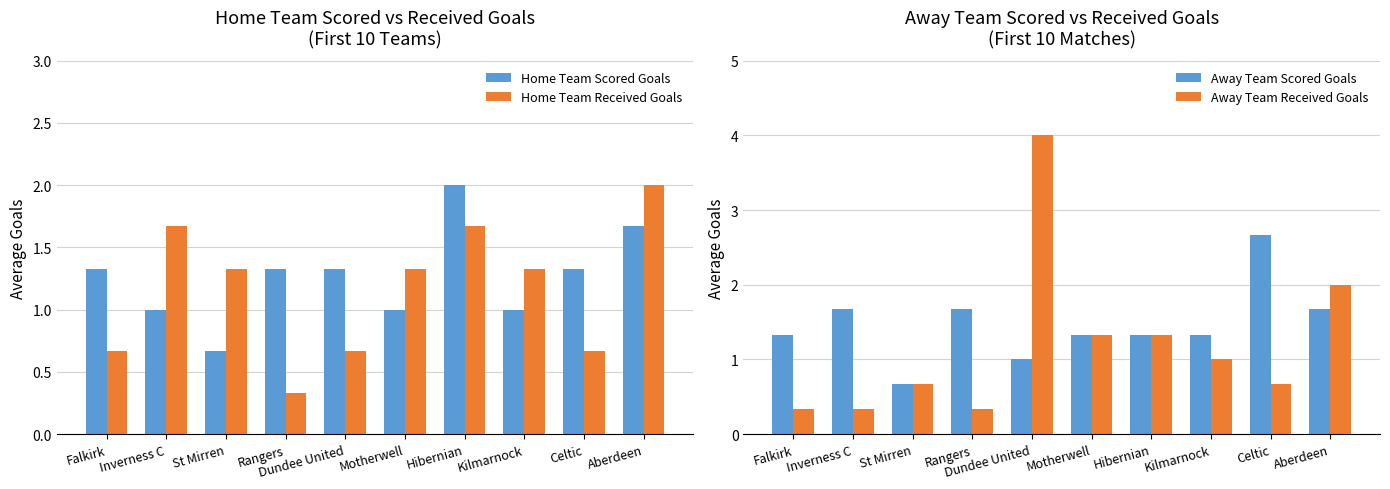

What is the sum of all Home Team Received Goals values?

11.7